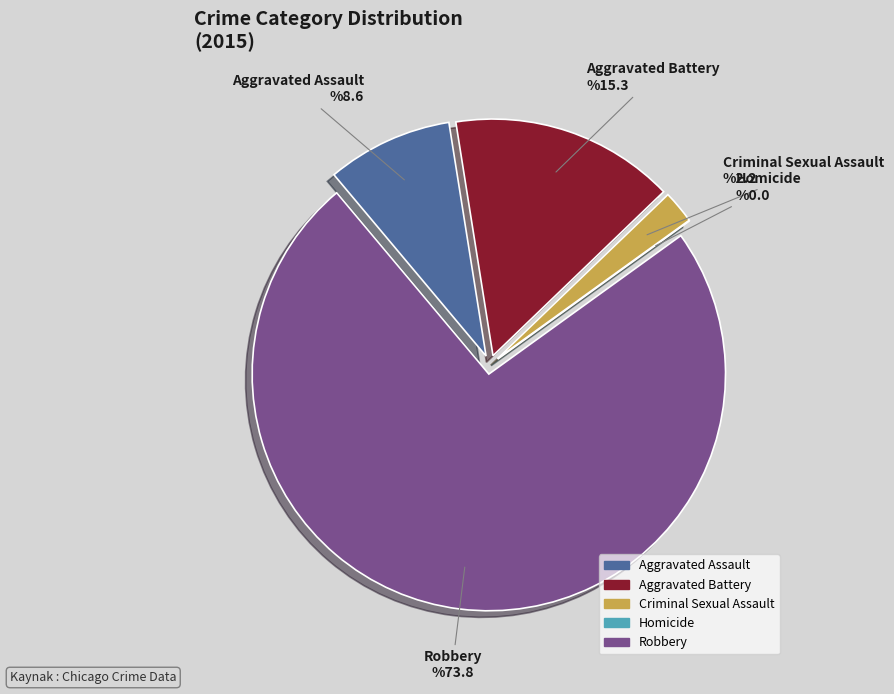

Approximately how many times larger is the value at Robbery compared to Aggravated Battery?

4.8